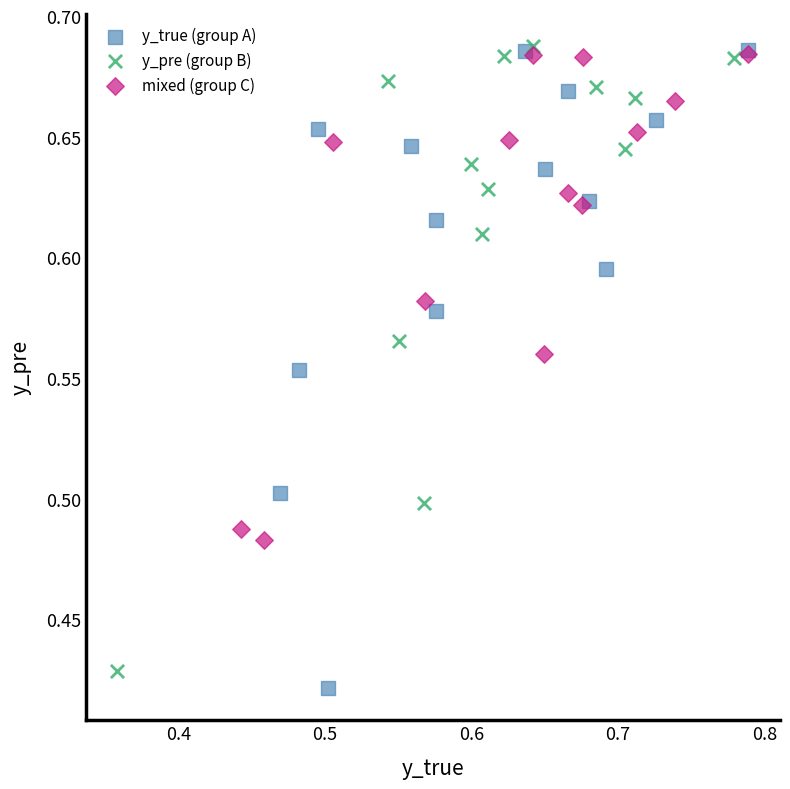

Which series has the widest spread of Y values?

y_true (group A)